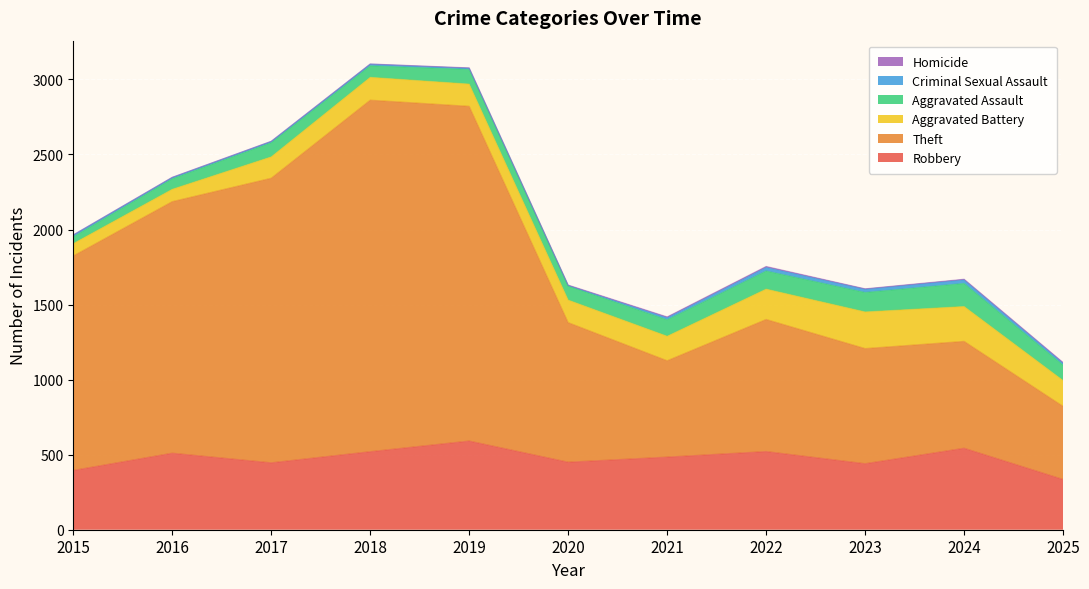

How many lines are shown in the chart?

6